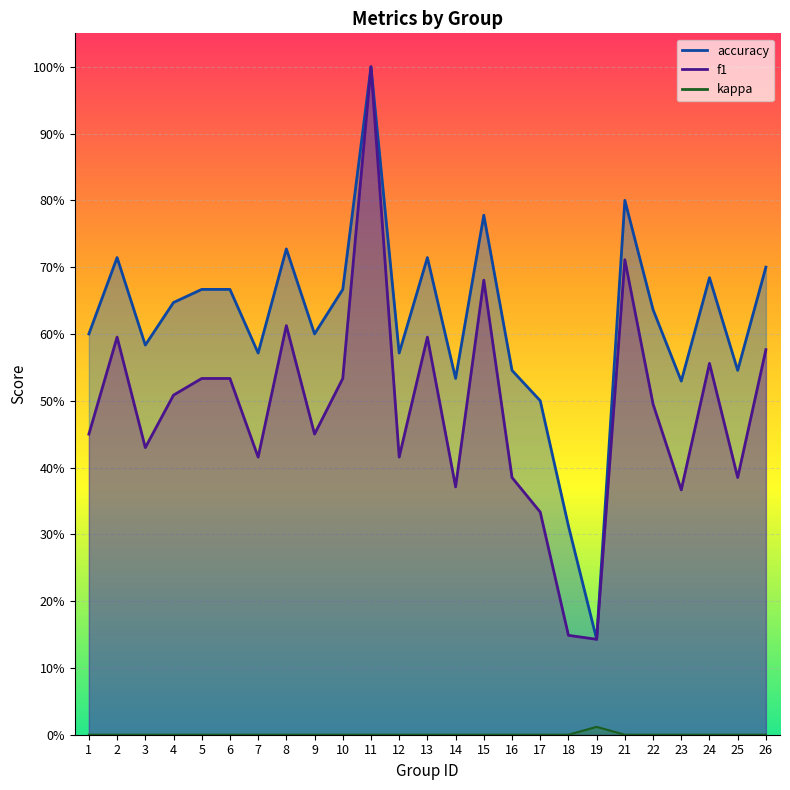

Does the chart display data point markers on the line(s)?

No